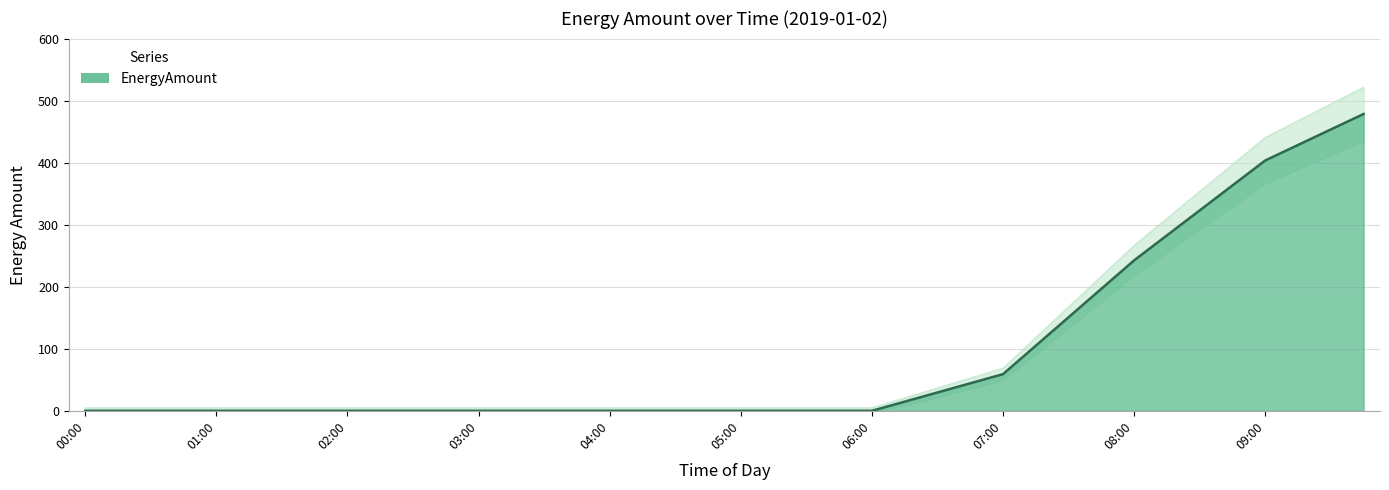

True or false: there are more than 2 points higher than both neighbors.

False